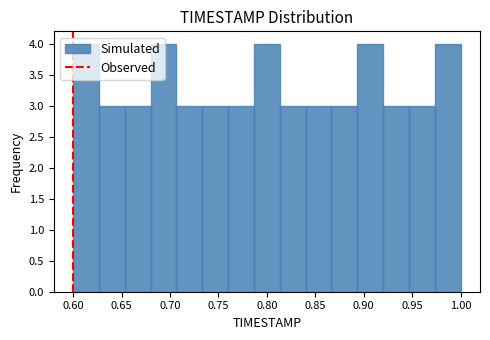

How tall is the bar that spans 0.975 to 1.000 on the x-axis? Neither the bar edges nor the heights are printed on the chart, so give them approximately, as read against the axes.

4